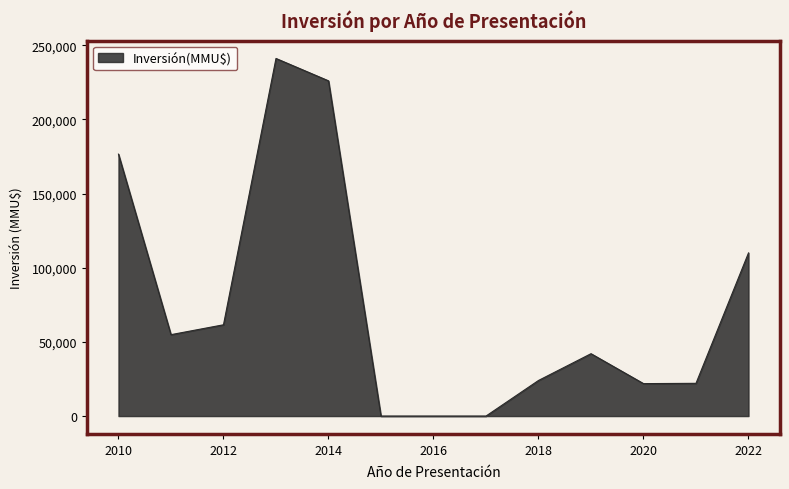

What is the difference between the maximum and minimum values?

241100